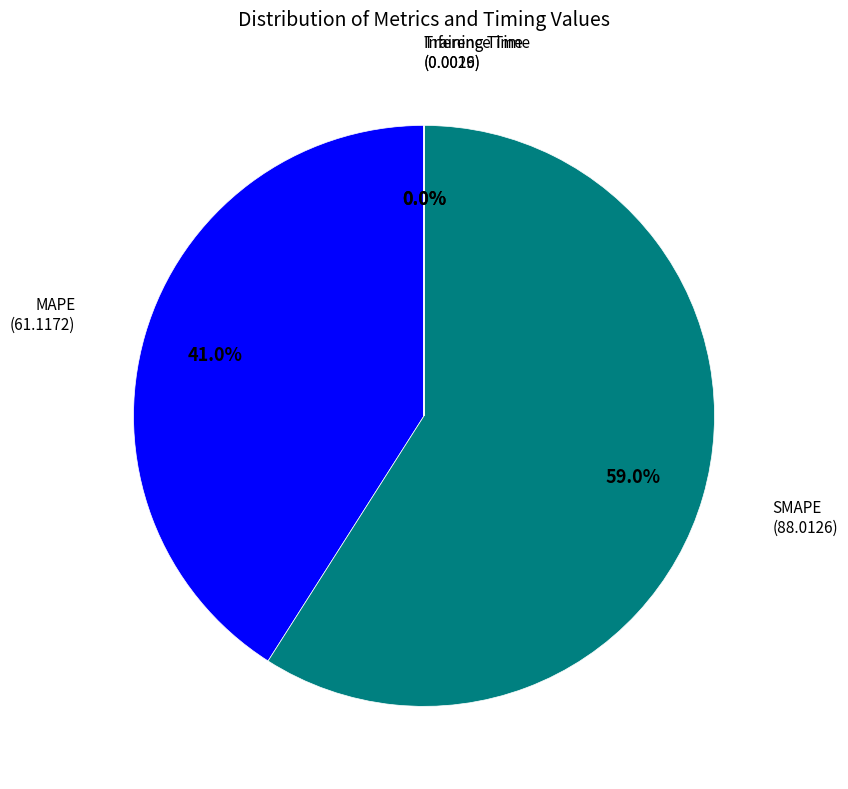

Is there any slice that represents more than half of the pie?

Yes